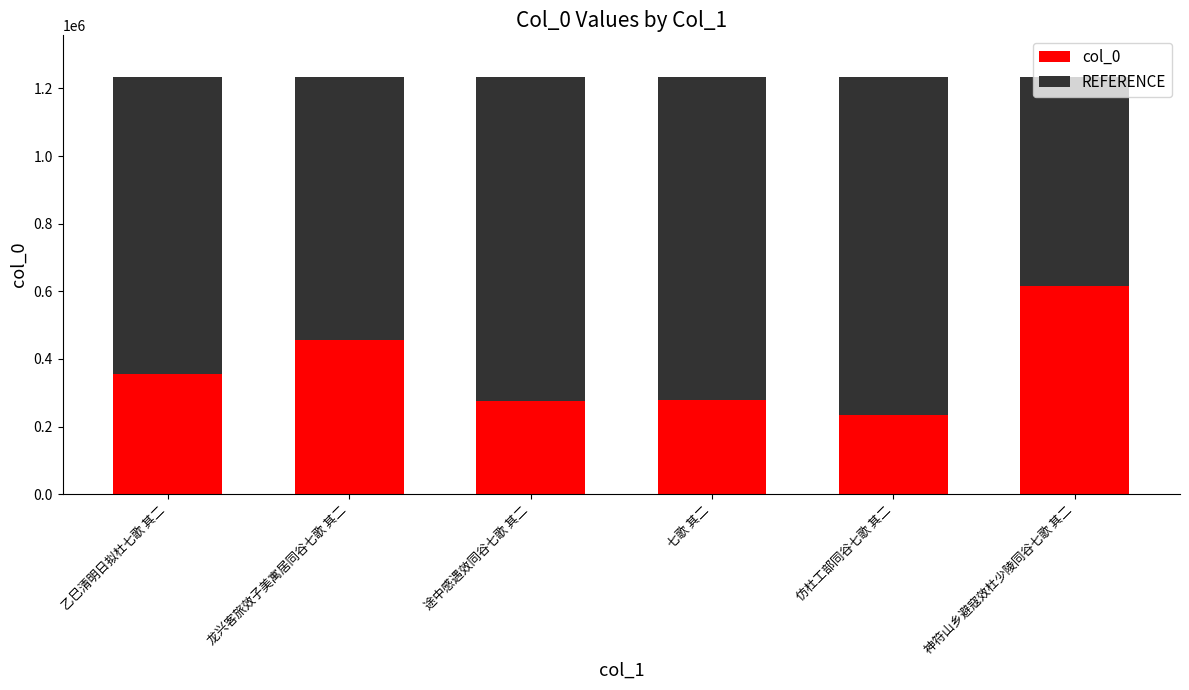

What are all the series names shown in the legend?

col_0, REFERENCE